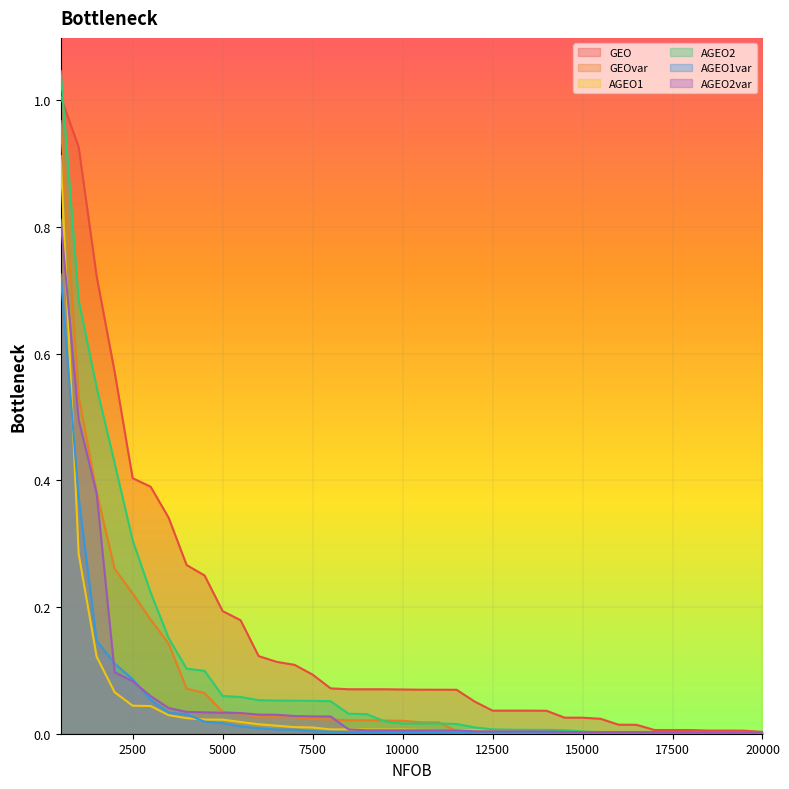

How many intersections are there between AGEO2 and GEOvar?

2